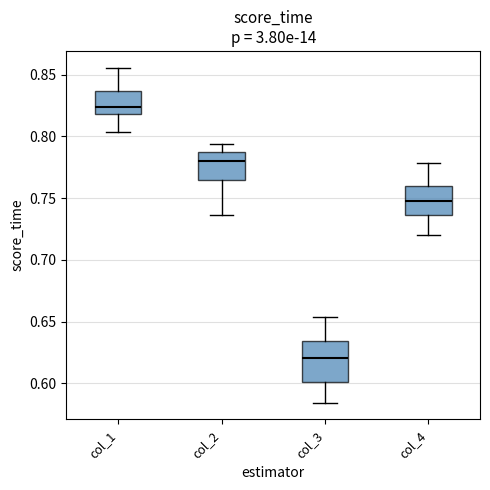

Reading left to right, transcribe this box plot: for each box, give where its median line is, the range the box spans, and where its two whiskers end, as read against the y-axis. The values are not printed on the chart, so give them approximately, as read against the axis.

col_1: median 0.825, box 0.820 to 0.835, whiskers 0.805 to 0.855
col_2: median 0.780, box 0.765 to 0.785, whiskers 0.735 to 0.795
col_3: median 0.620, box 0.600 to 0.635, whiskers 0.585 to 0.655
col_4: median 0.750, box 0.735 to 0.760, whiskers 0.720 to 0.780